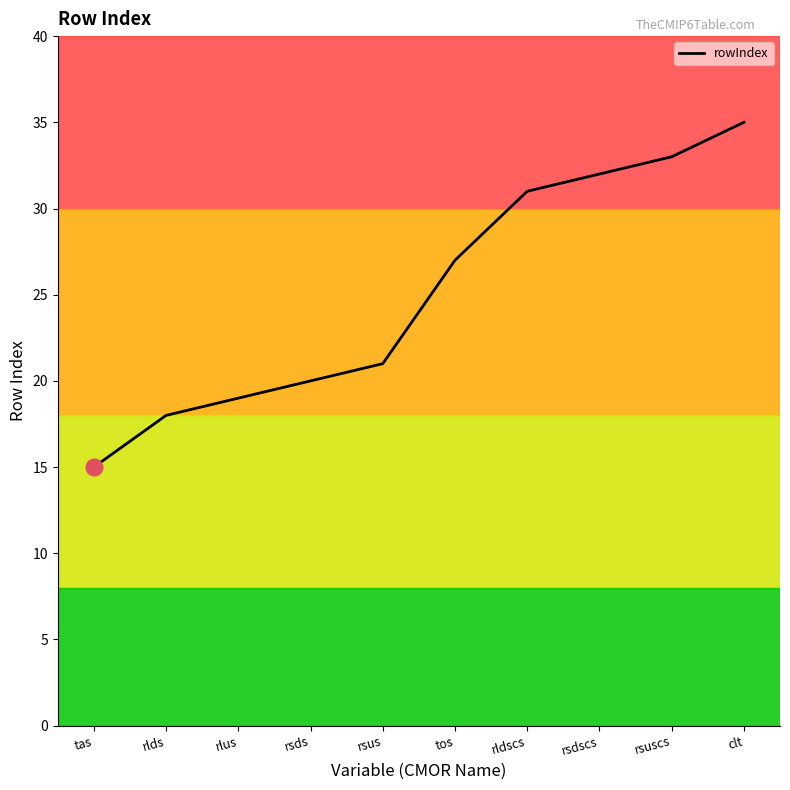

What is the maximum value shown in the chart?

35